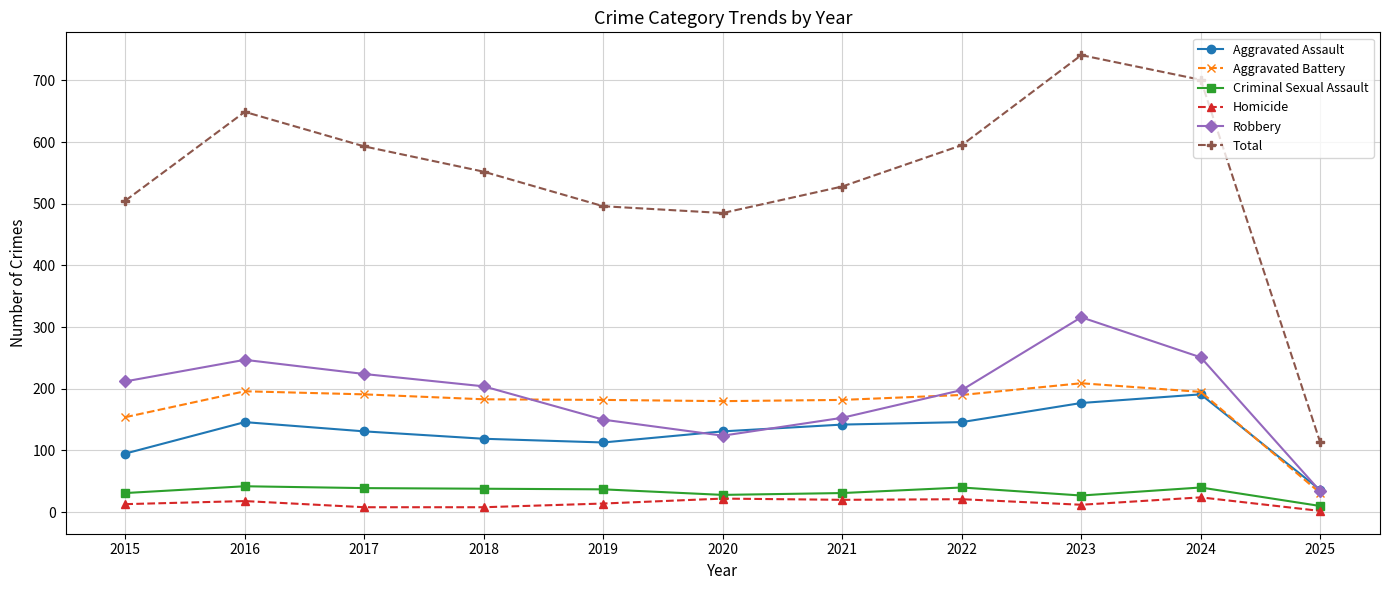

What is the difference between the Homicide values at 2015 and 2023?

1